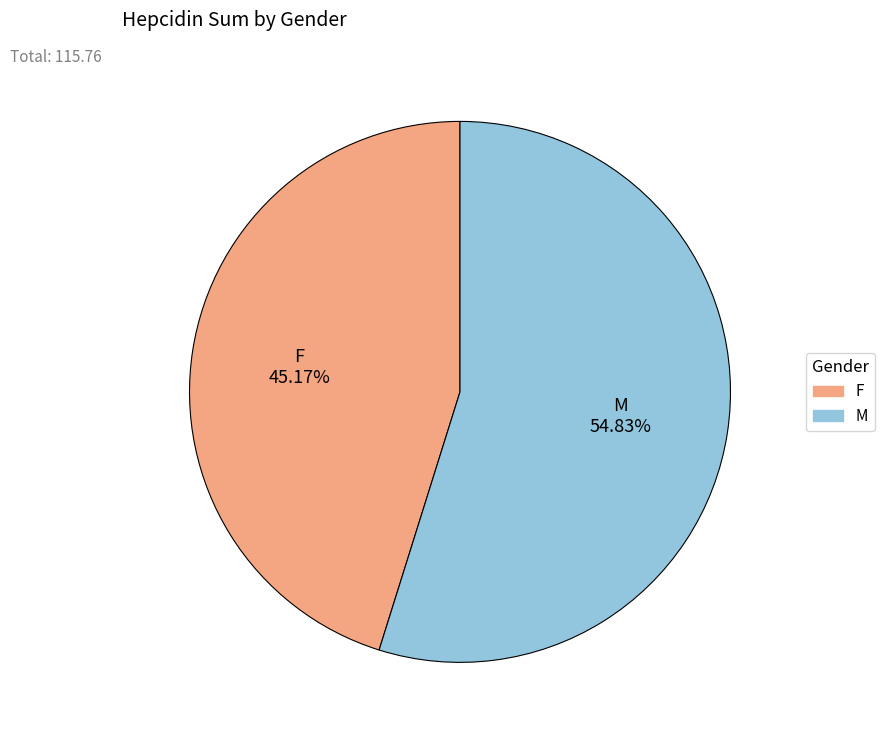

Approximately how many times larger is the value at F compared to M?

0.8